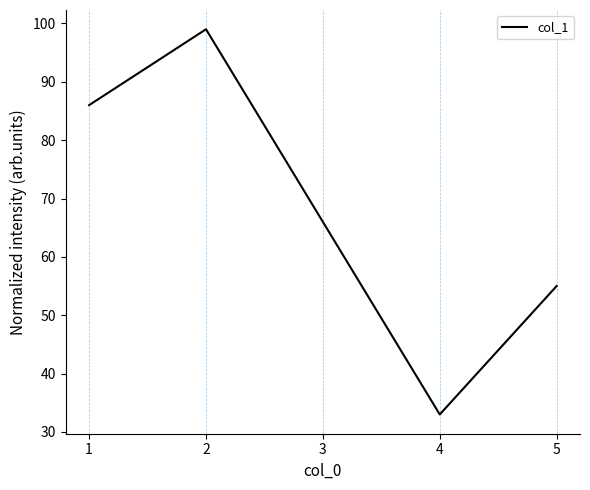

Approximately how many times larger is the value at 5 compared to 3?

0.8